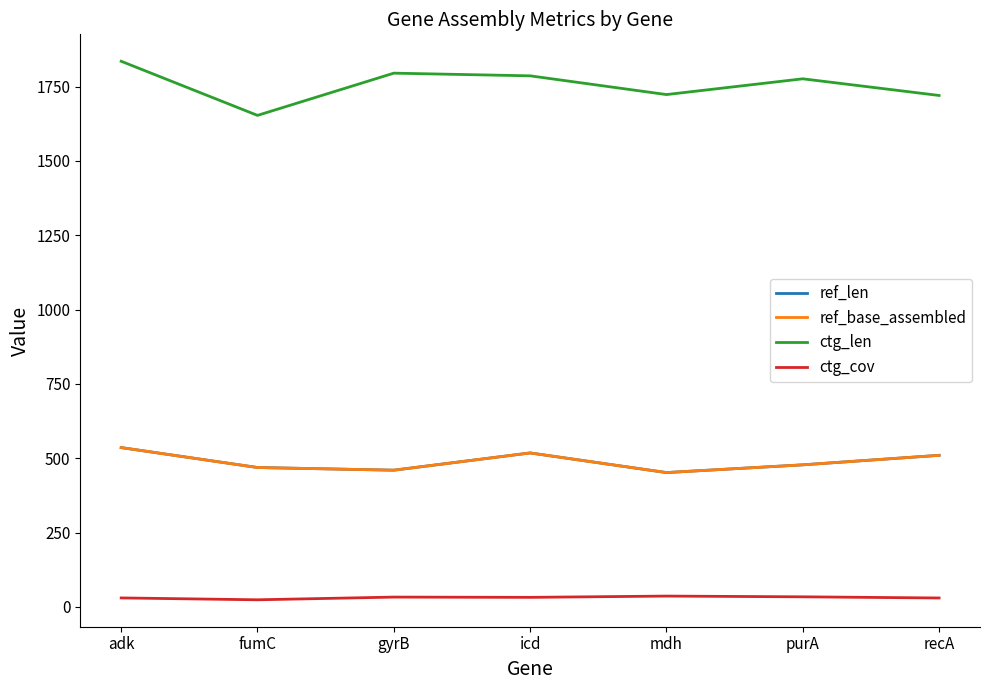

What is the spread (max minus min) of values at mdh?

1686.3